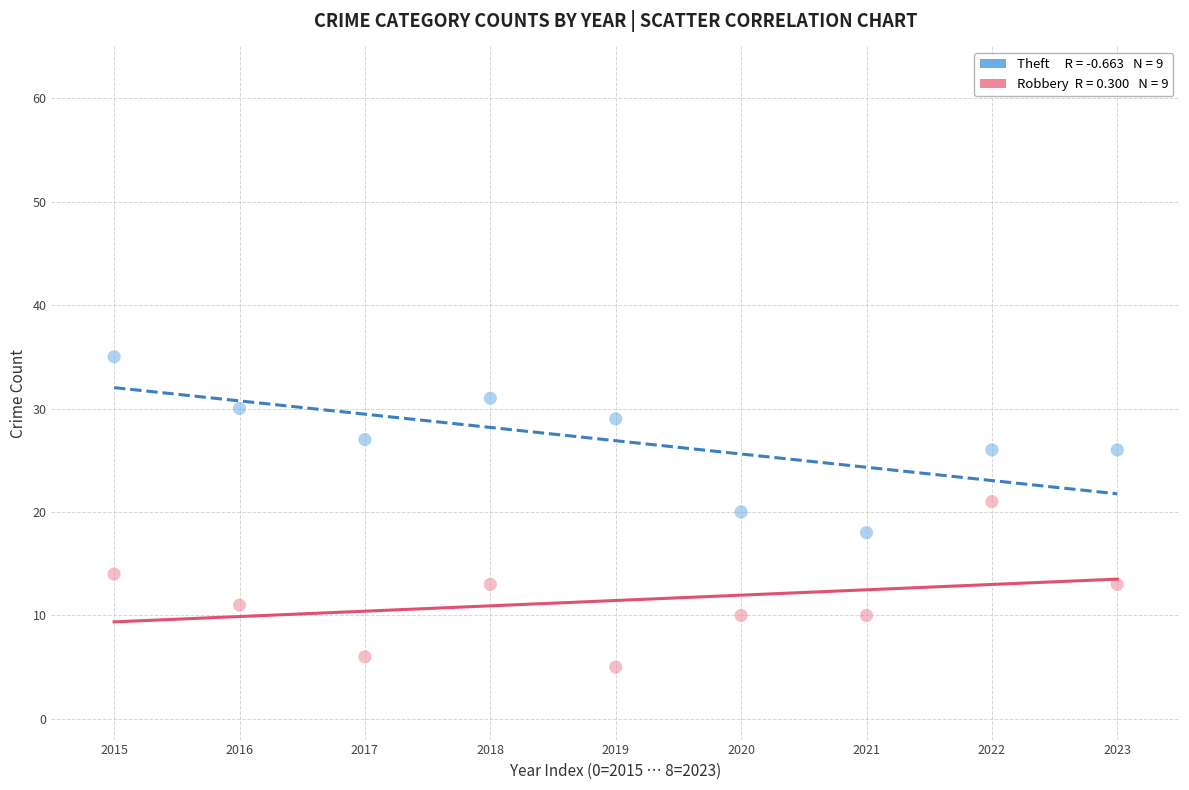

Across all data points, what is the range of Y values (max minus min)?

30